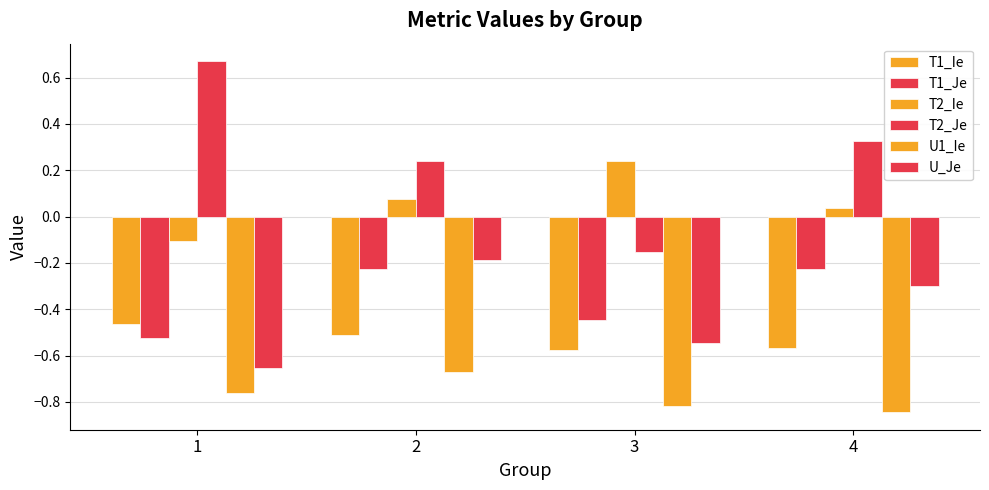

How many bars are there in total?

24